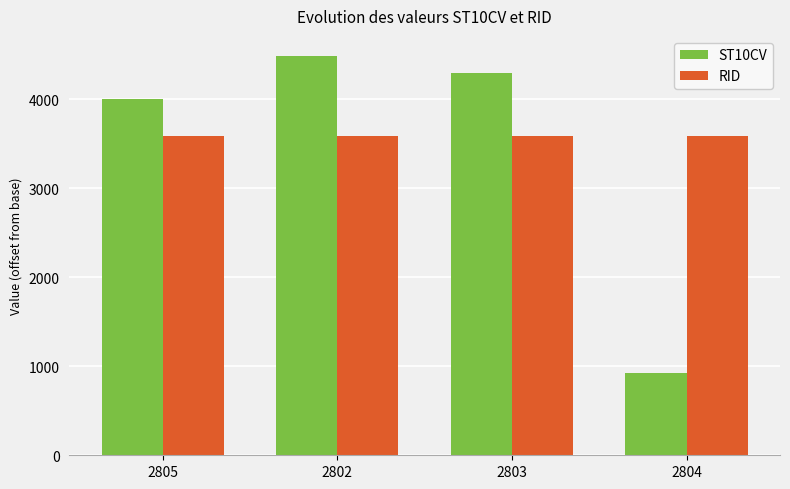

How many groups of bars are there?

4